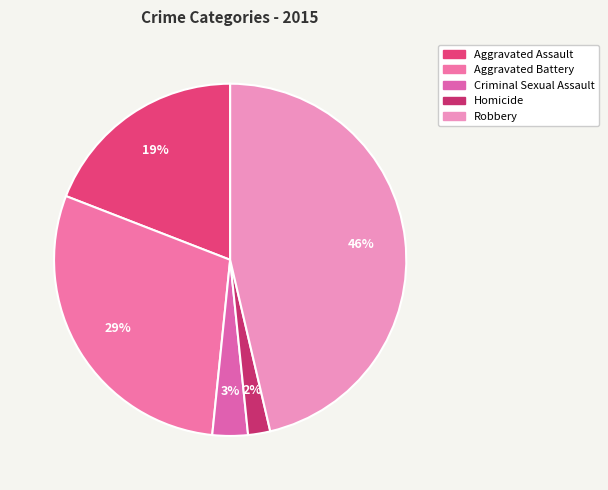

To the nearest percent, what percentage of the pie is Aggravated Battery?

29%